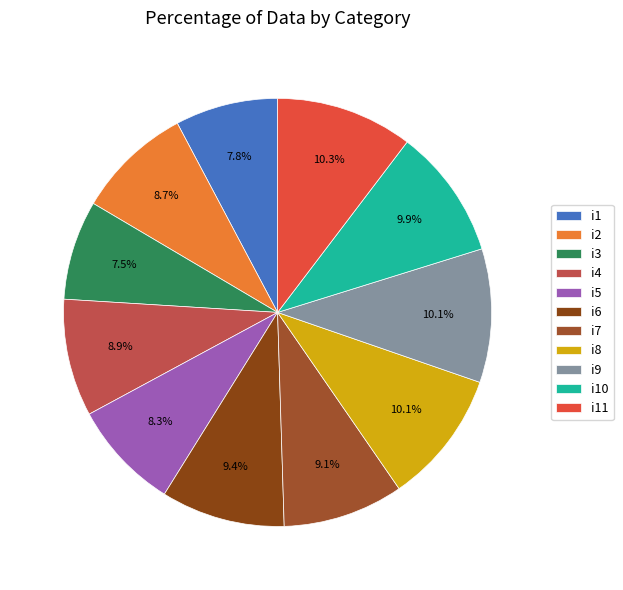

Rank the categories by value from lowest to highest.

i3, i1, i5, i2, i4, i7, i6, i10, i8, i9, i11